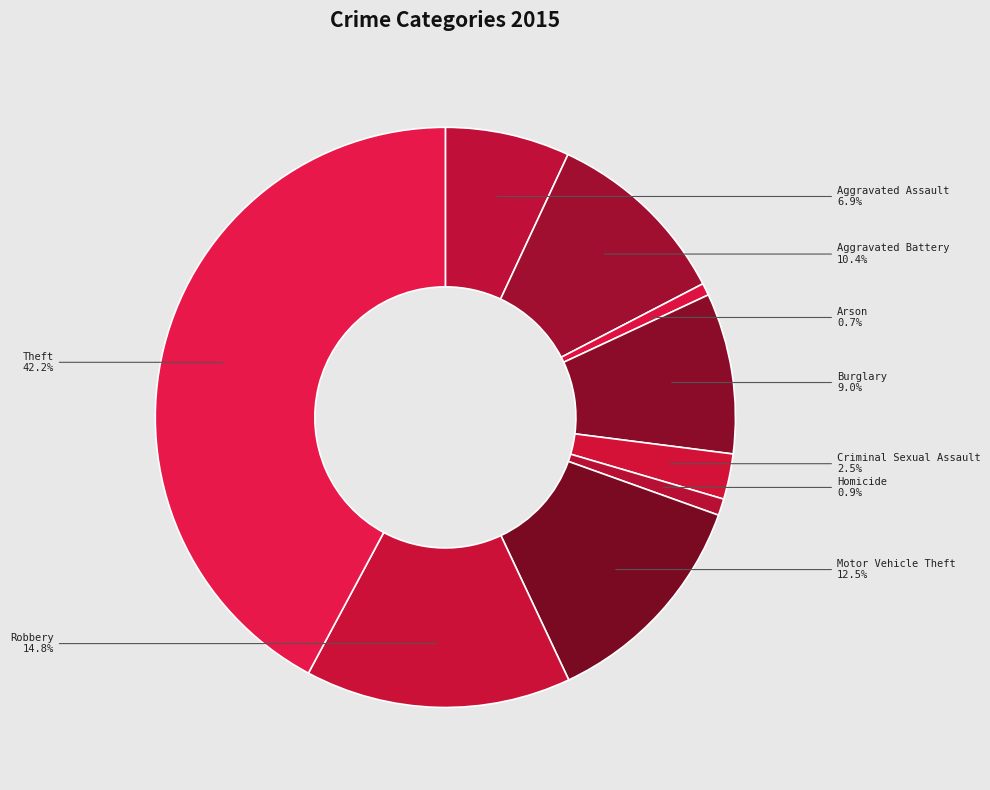

How many segments does this pie chart have?

9